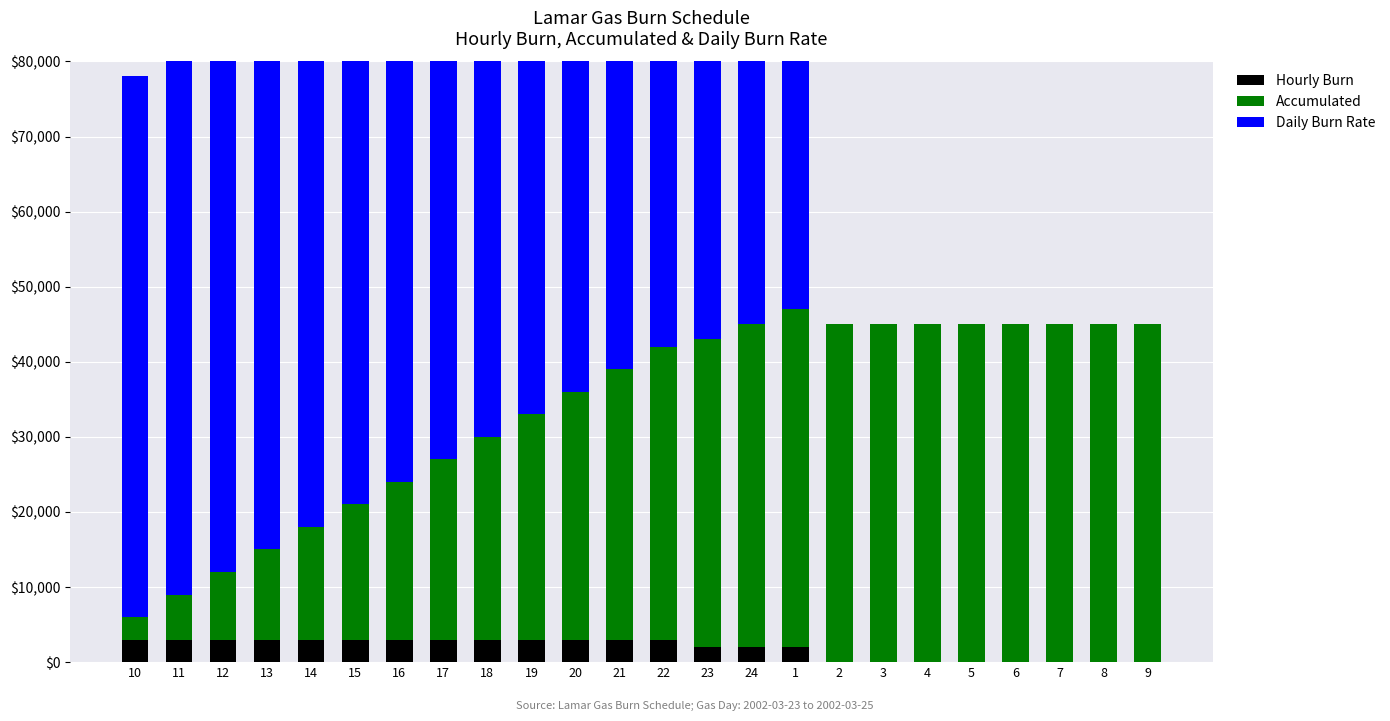

At 13, list the series in order from smallest to largest.

Hourly Burn, Accumulated, Daily Burn Rate